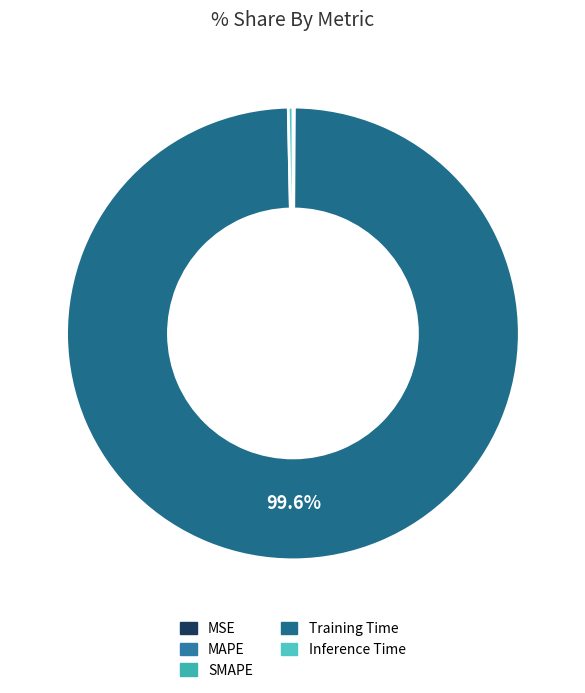

Rank the categories by value from lowest to highest.

MSE, SMAPE, MAPE, Inference Time, Training Time